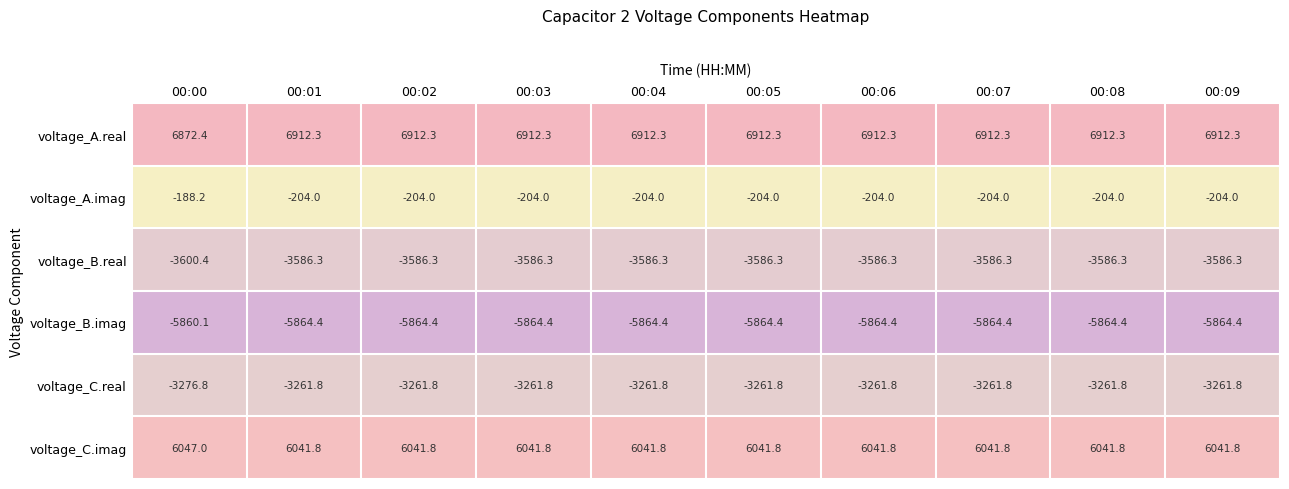

What is the greatest value displayed?

6912.3